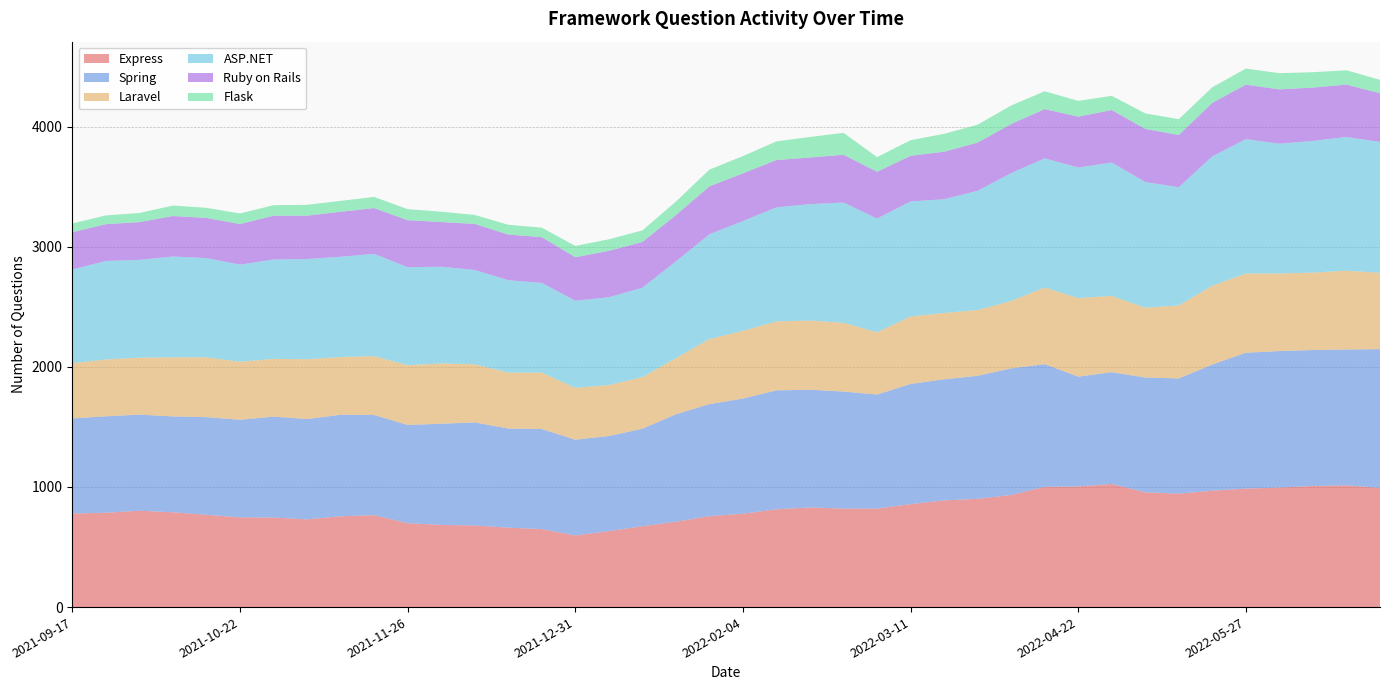

Reading left to right, list all the values displayed in this chart.

Express: 779	785	802	789	768	747	745	730	756	765	698	684	679	661	649	596	632	673	710	757	777	814	829	820	820	857	888	901	933	1001	1004	1025	955	944	969	986	995	1008	1013	992
Spring: 791	803	800	798	813	812	840	835	845	834	818	842	858	825	833	797	792	811	895	932	959	990	980	974	949	1000	1008	1024	1054	1021	914	930	956	959	1050	1131	1136	1132	1131	1155
Laravel: 460	473	474	492	498	483	481	498	480	490	497	502	484	466	470	432	424	430	467	542	563	574	576	572	518	562	552	548	561	638	654	635	581	608	656	660	646	644	656	635
ASP.NET: 780	820	814	839	826	808	827	834	835	851	816	805	785	769	746	725	731	744	805	872	914	949	969	1001	947	957	947	992	1064	1075	1087	1110	1046	984	1077	1118	1080	1096	1113	1089
Ruby on Rails: 310	306	314	337	334	338	365	361	374	381	391	372	383	380	381	362	386	381	385	399	397	394	388	398	389	380	395	401	409	410	423	437	442	434	445	453	452	444	436	406
Flask: 73	73	76	87	84	88	87	90	91	93	92	86	75	81	79	94	96	96	113	139	144	155	171	182	122	130	149	149	154	148	131	118	129	132	130	134	135	128	119	111